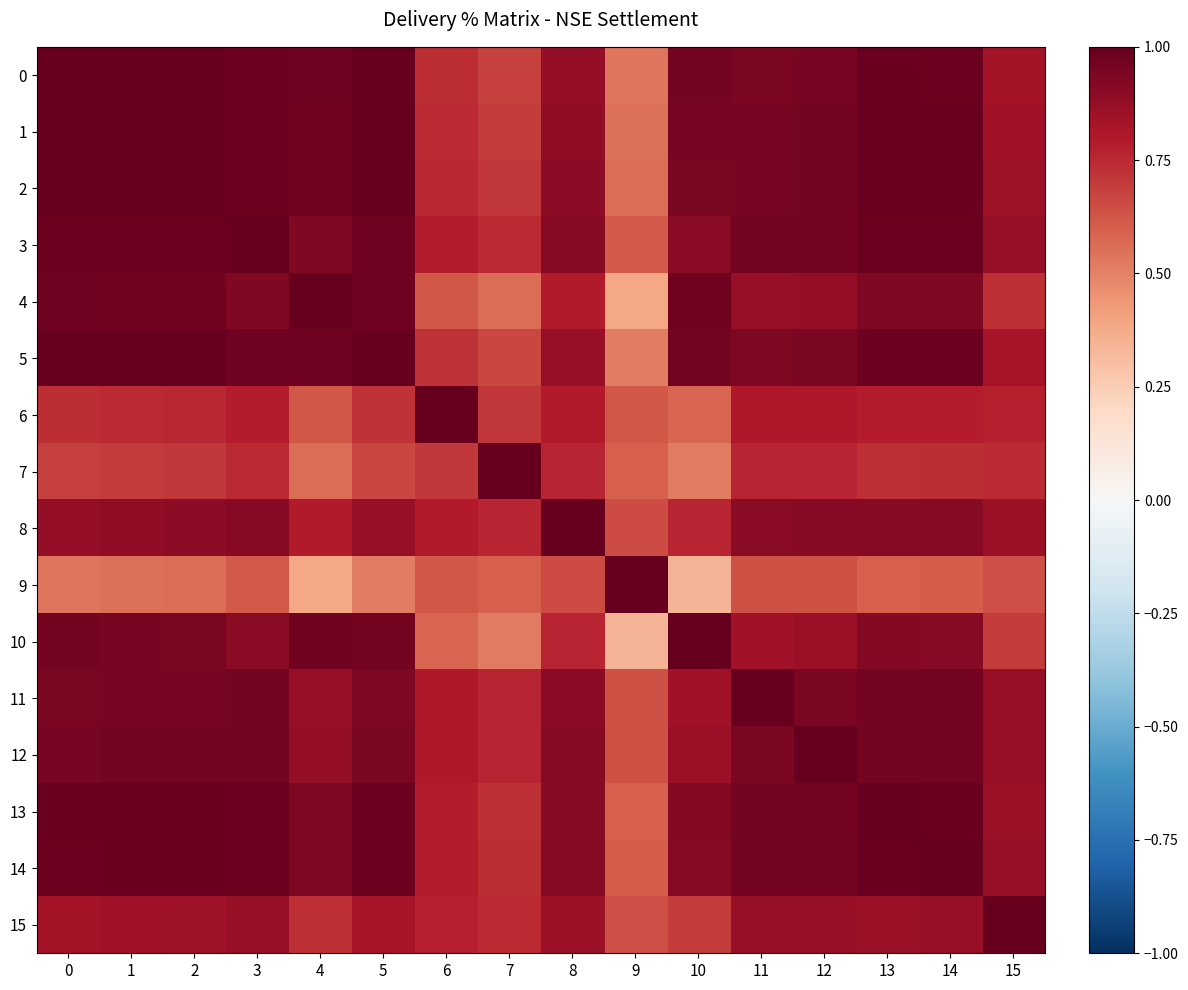

Reading left to right, list all the values displayed in this chart.

0: 0=1.0	1=1.0	2=1.0	3=1.0	4=1.0	5=1.0	6=0.7	7=0.7	8=0.9	9=0.5	10=1.0	11=0.9	12=0.9	13=1.0	14=1.0	15=0.8
1: 0=1.0	1=1.0	2=1.0	3=1.0	4=1.0	5=1.0	6=0.7	7=0.7	8=0.9	9=0.6	10=0.9	11=0.9	12=1.0	13=1.0	14=1.0	15=0.8
2: 0=1.0	1=1.0	2=1.0	3=1.0	4=1.0	5=1.0	6=0.8	7=0.7	8=0.9	9=0.6	10=0.9	11=0.9	12=1.0	13=1.0	14=1.0	15=0.8
3: 0=1.0	1=1.0	2=1.0	3=1.0	4=0.9	5=1.0	6=0.8	7=0.7	8=0.9	9=0.6	10=0.9	11=1.0	12=1.0	13=1.0	14=1.0	15=0.9
4: 0=1.0	1=1.0	2=1.0	3=0.9	4=1.0	5=1.0	6=0.6	7=0.6	8=0.8	9=0.4	10=1.0	11=0.9	12=0.9	13=0.9	14=0.9	15=0.7
5: 0=1.0	1=1.0	2=1.0	3=1.0	4=1.0	5=1.0	6=0.7	7=0.7	8=0.9	9=0.5	10=1.0	11=0.9	12=0.9	13=1.0	14=1.0	15=0.8
6: 0=0.7	1=0.7	2=0.8	3=0.8	4=0.6	5=0.7	6=1.0	7=0.7	8=0.8	9=0.6	10=0.6	11=0.8	12=0.8	13=0.8	14=0.8	15=0.8
7: 0=0.7	1=0.7	2=0.7	3=0.7	4=0.6	5=0.7	6=0.7	7=1.0	8=0.8	9=0.6	10=0.5	11=0.8	12=0.8	13=0.7	14=0.7	15=0.7
8: 0=0.9	1=0.9	2=0.9	3=0.9	4=0.8	5=0.9	6=0.8	7=0.8	8=1.0	9=0.6	10=0.8	11=0.9	12=0.9	13=0.9	14=0.9	15=0.9
9: 0=0.5	1=0.6	2=0.6	3=0.6	4=0.4	5=0.5	6=0.6	7=0.6	8=0.6	9=1.0	10=0.3	11=0.6	12=0.6	13=0.6	14=0.6	15=0.6
10: 0=1.0	1=0.9	2=0.9	3=0.9	4=1.0	5=1.0	6=0.6	7=0.5	8=0.8	9=0.3	10=1.0	11=0.8	12=0.9	13=0.9	14=0.9	15=0.7
11: 0=0.9	1=0.9	2=0.9	3=1.0	4=0.9	5=0.9	6=0.8	7=0.8	8=0.9	9=0.6	10=0.8	11=1.0	12=0.9	13=1.0	14=1.0	15=0.9
12: 0=0.9	1=1.0	2=1.0	3=1.0	4=0.9	5=0.9	6=0.8	7=0.8	8=0.9	9=0.6	10=0.9	11=0.9	12=1.0	13=1.0	14=1.0	15=0.9
13: 0=1.0	1=1.0	2=1.0	3=1.0	4=0.9	5=1.0	6=0.8	7=0.7	8=0.9	9=0.6	10=0.9	11=1.0	12=1.0	13=1.0	14=1.0	15=0.9
14: 0=1.0	1=1.0	2=1.0	3=1.0	4=0.9	5=1.0	6=0.8	7=0.7	8=0.9	9=0.6	10=0.9	11=1.0	12=1.0	13=1.0	14=1.0	15=0.9
15: 0=0.8	1=0.8	2=0.8	3=0.9	4=0.7	5=0.8	6=0.8	7=0.7	8=0.9	9=0.6	10=0.7	11=0.9	12=0.9	13=0.9	14=0.9	15=1.0